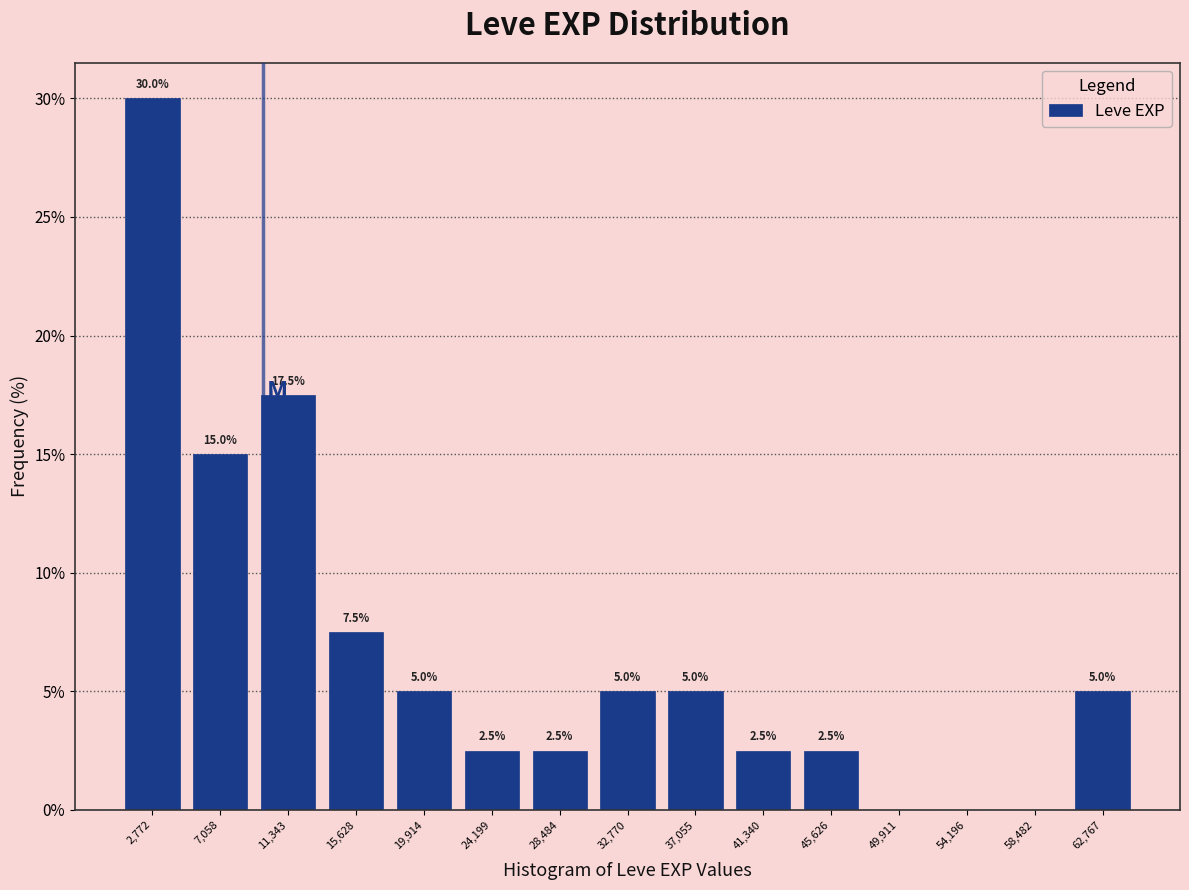

Which range on the x-axis has the tallest bar?

500 to 5000